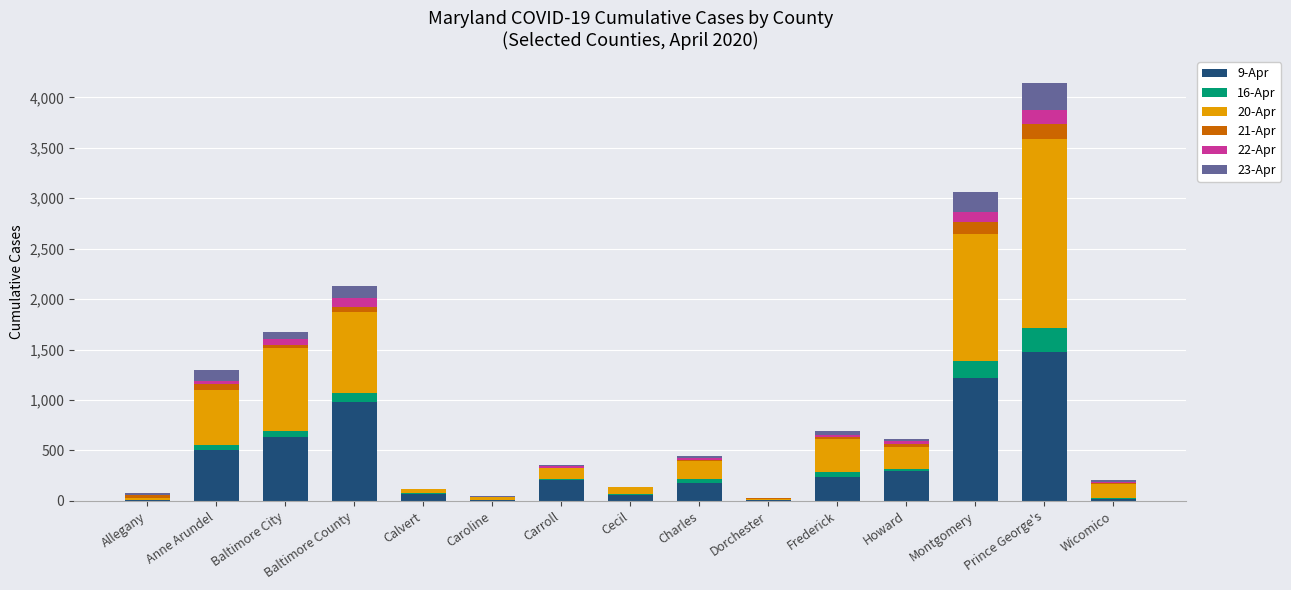

What is the value of the 20-Apr bar at the 7th from the left?

121